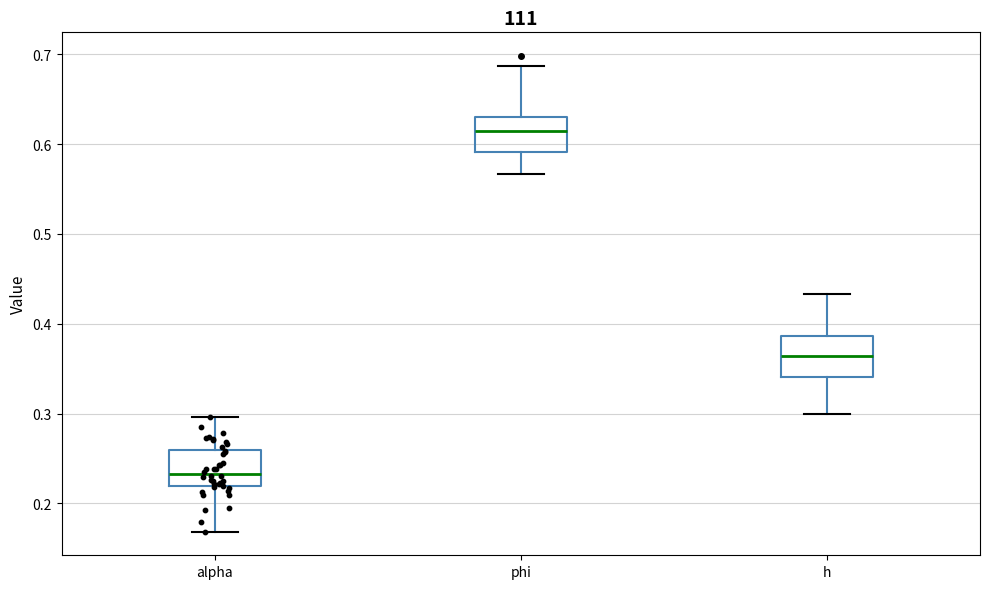

Which box has the highest median line?

phi